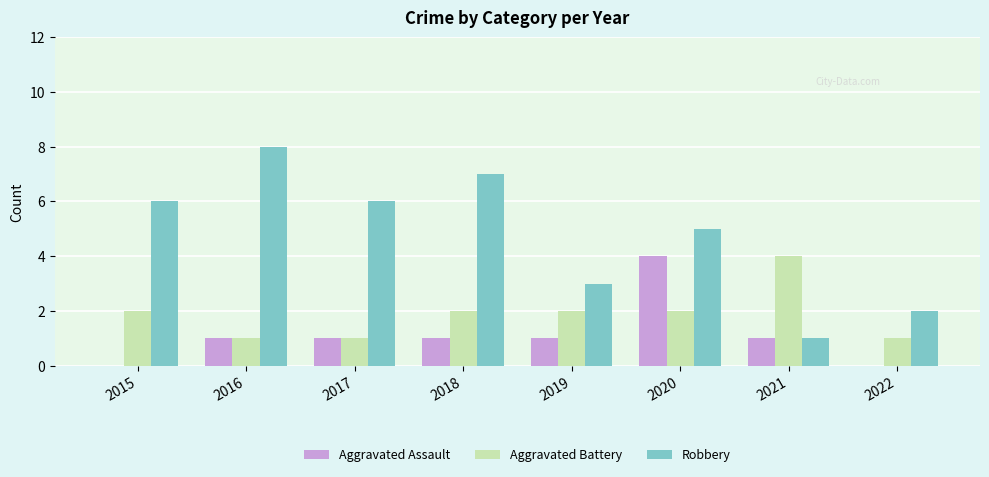

At which category is the sum across all series the highest?

2020